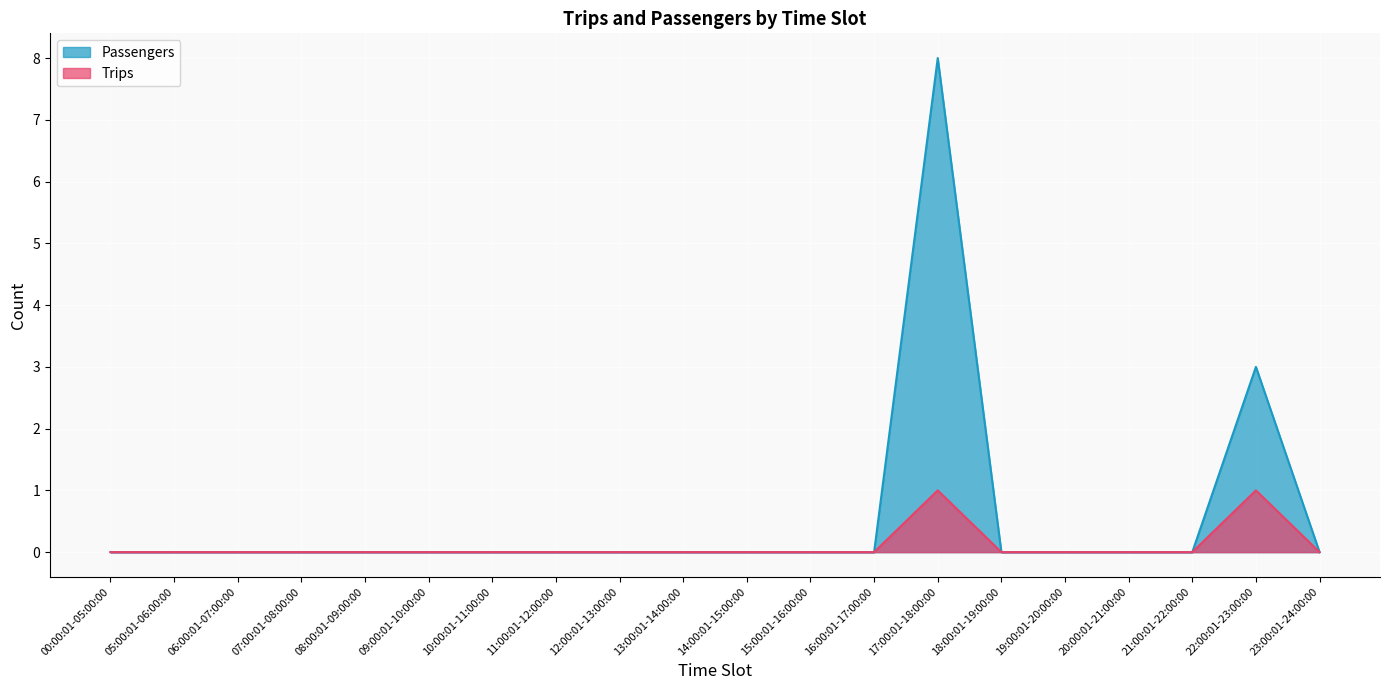

Which label corresponds to the largest value in the chart?

17:00:01-18:00:00